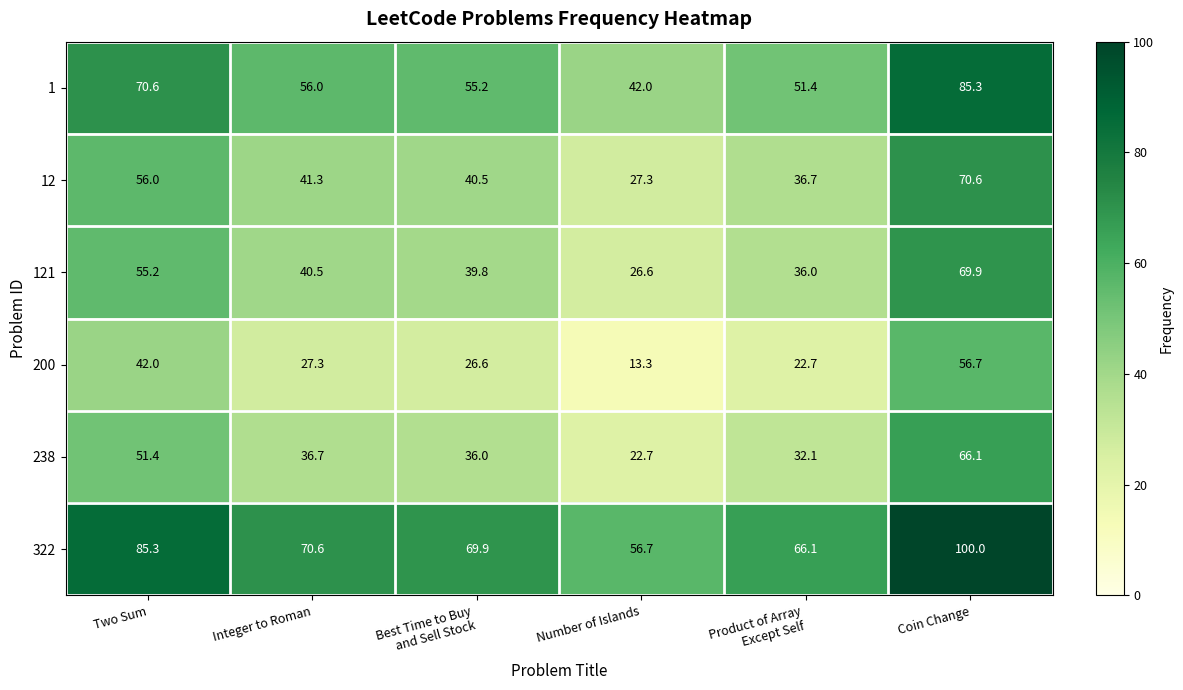

Where does the 121 series first go above 40?

Two Sum